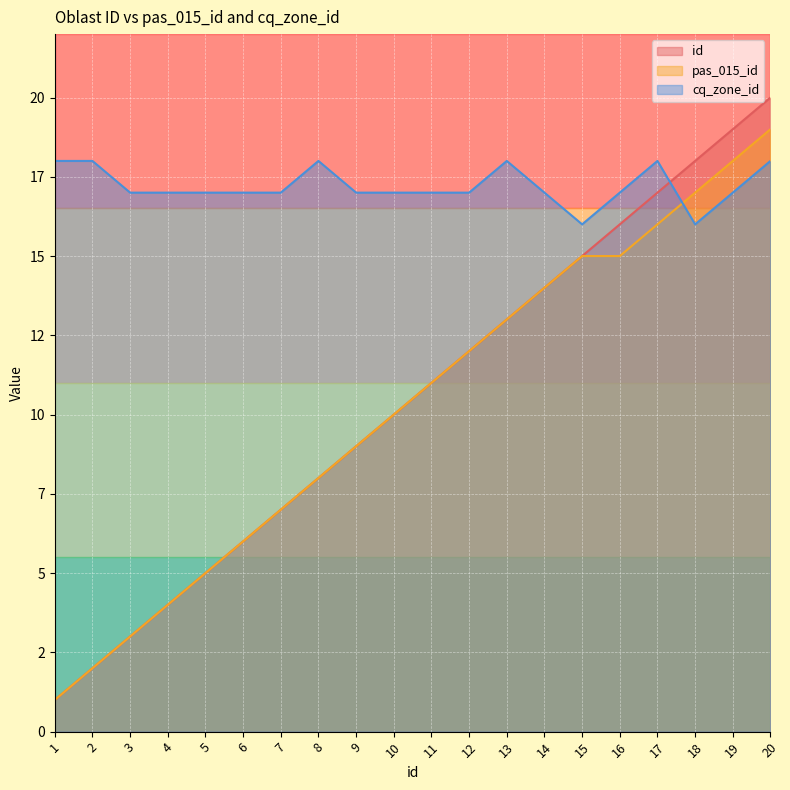

Is the value of cq_zone_id at 12 greater than the value of pas_015_id at 18?

No